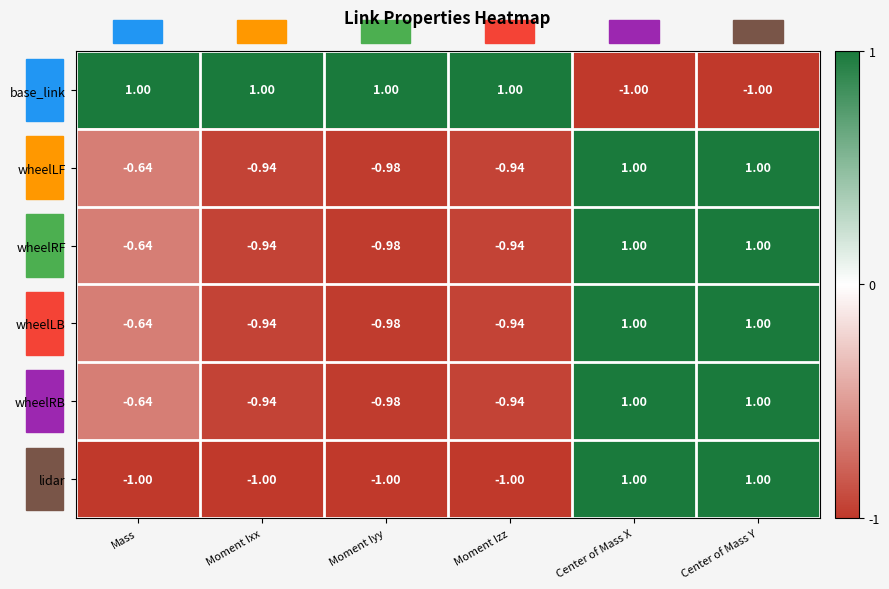

At which label does wheelLF first exceed 0?

Center of Mass X